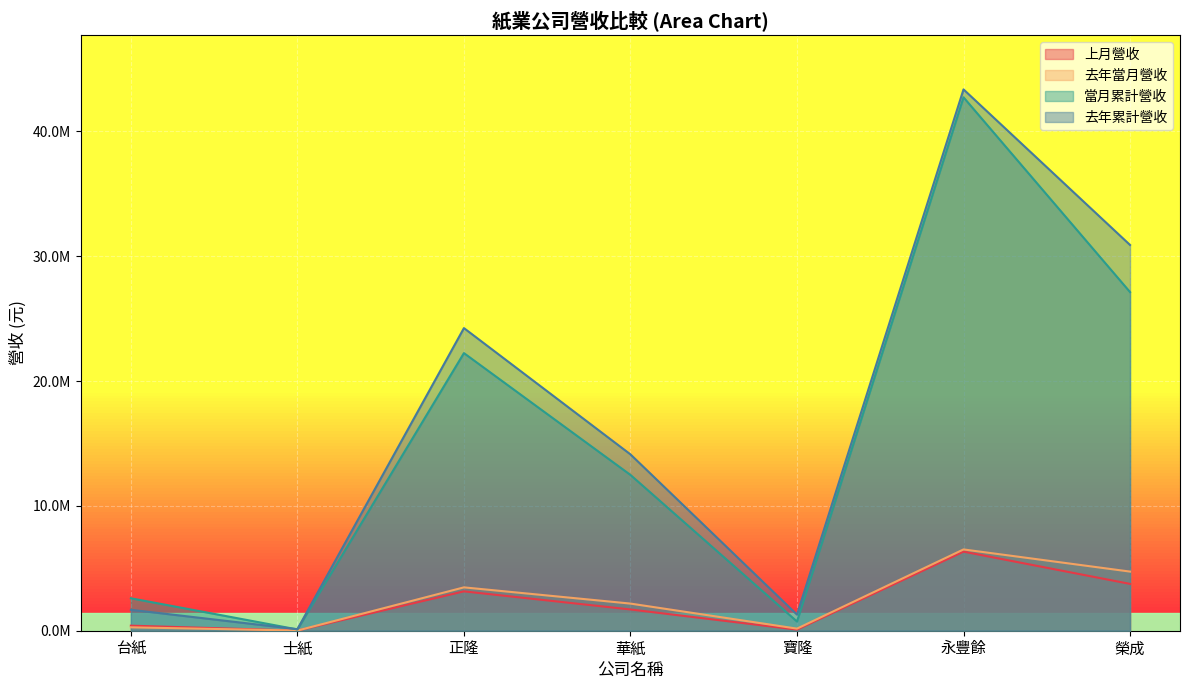

What position from the left is 台紙?

1